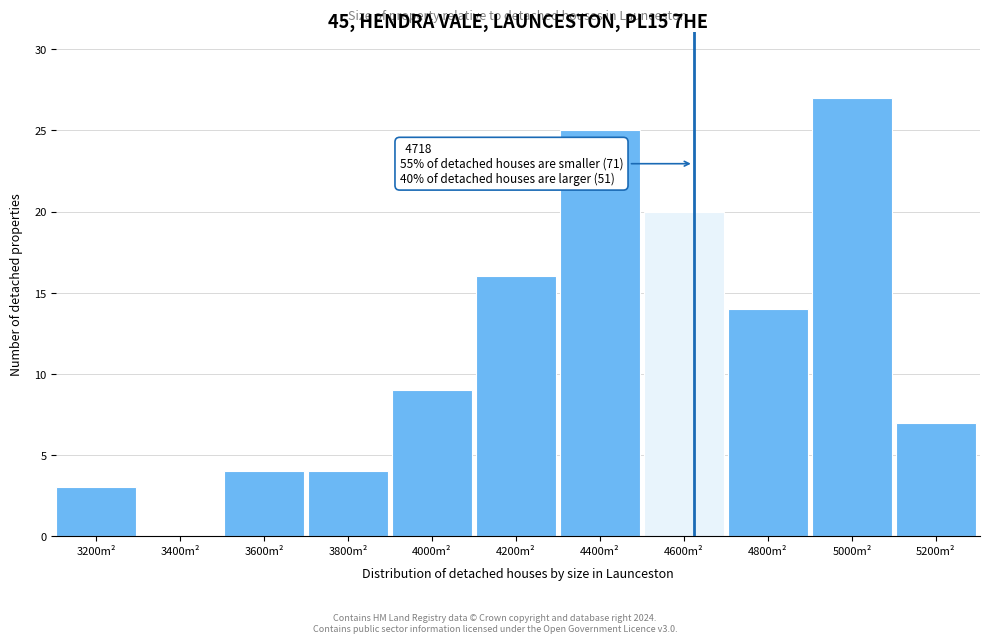

Reading left to right, what are all the values shown in this chart?

3200m²=3	3400m²=0	3600m²=4	3800m²=4	4000m²=9	4200m²=16	4400m²=25	4600m²=20	4800m²=14	5000m²=27	5200m²=7